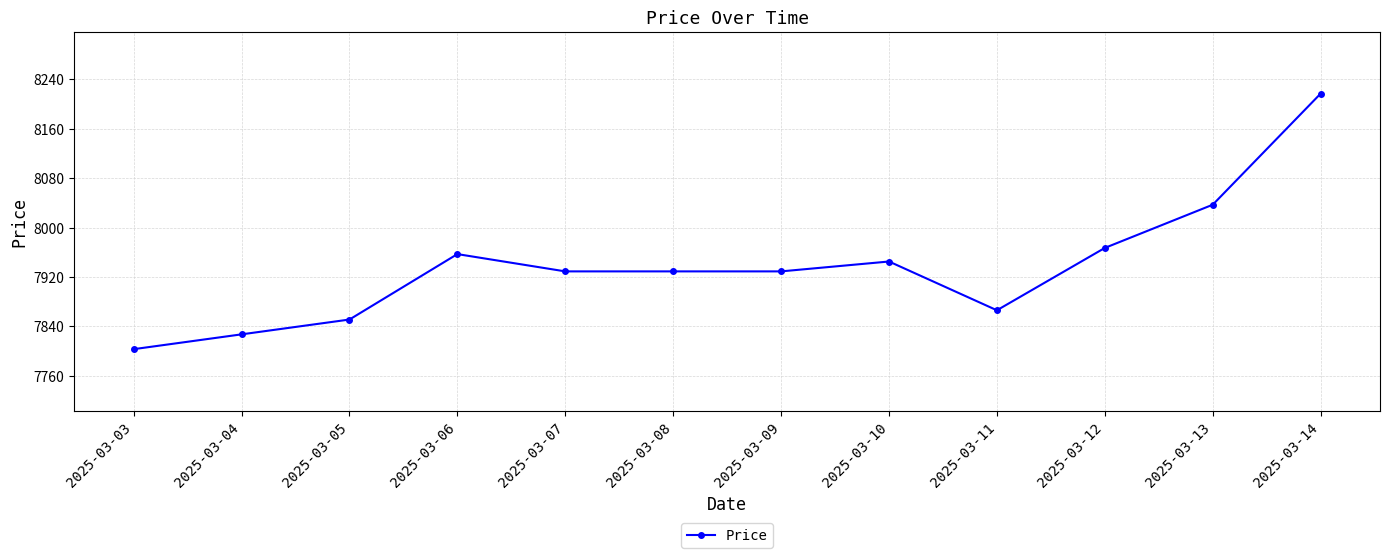

At which category does the data reach its first local peak?

2025-03-06